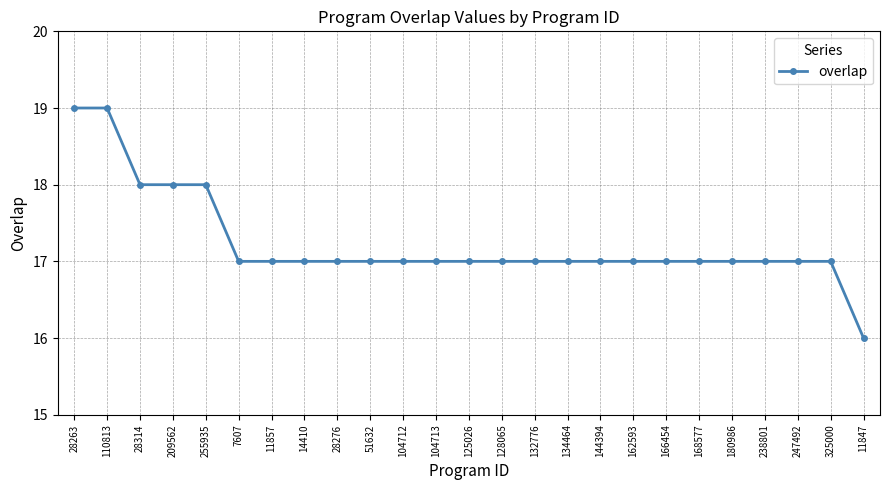

Approximately how many times larger is the value at 255935 compared to 11847?

1.1